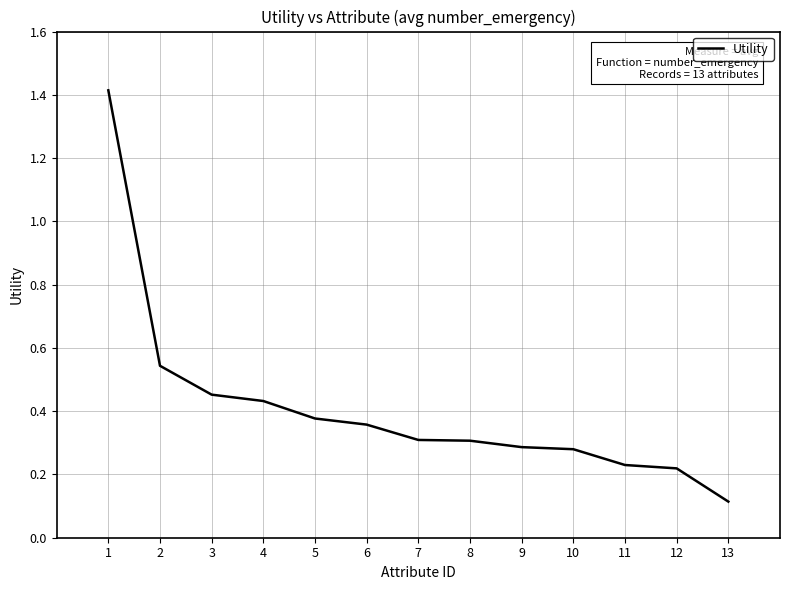

What is the greatest value displayed?

1.4